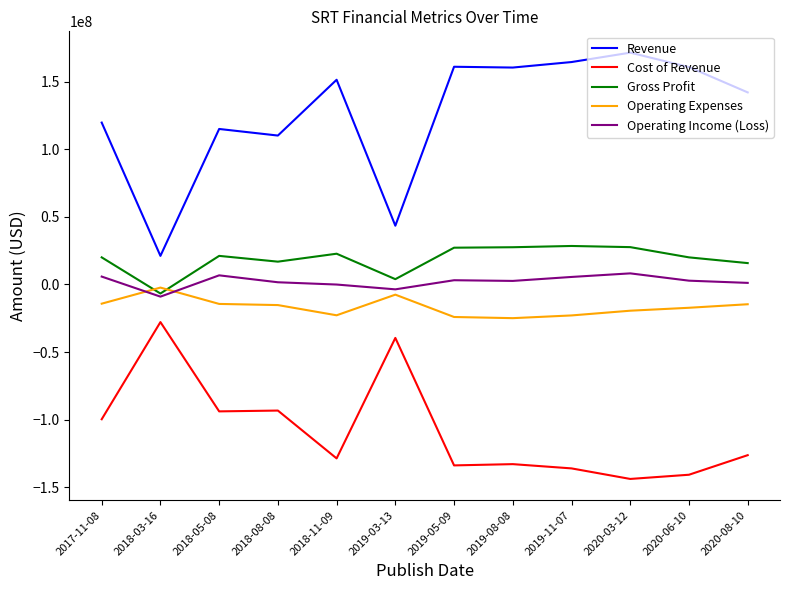

Which series has the largest total across all categories?

Revenue